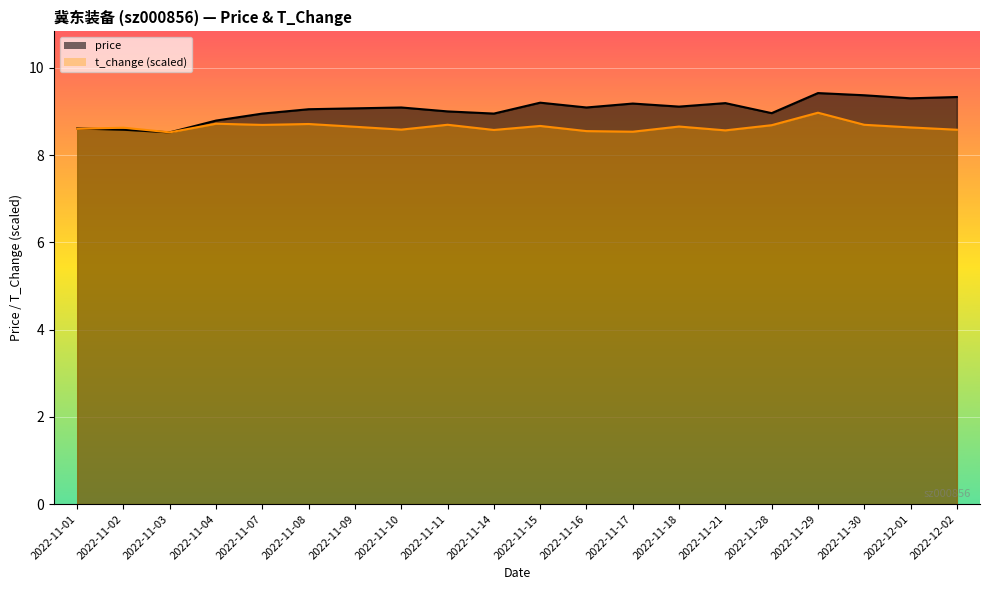

Which series has the largest total across all categories?

price